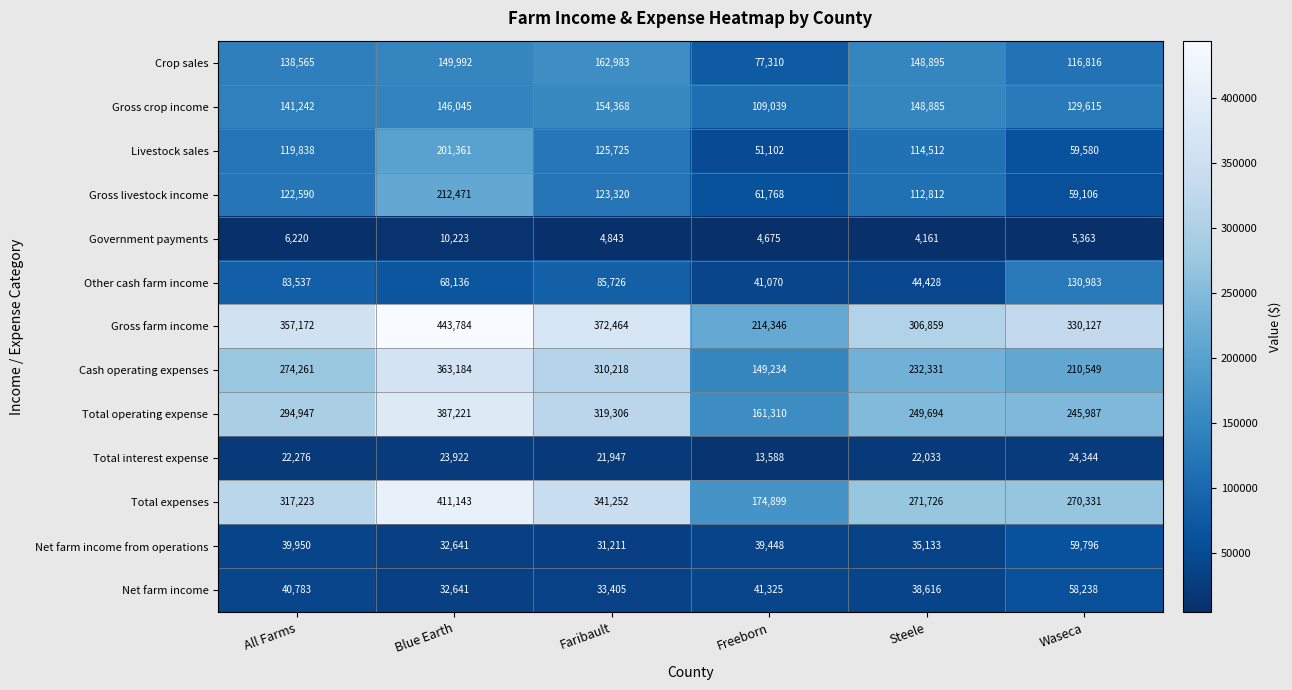

At which label is Gross livestock income closest to 135788?

Faribault